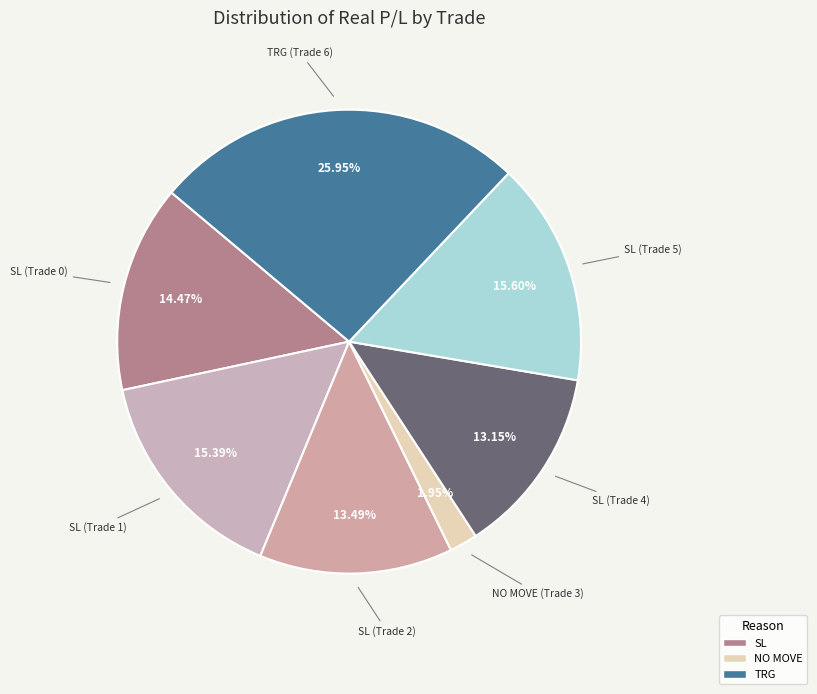

How many slices are in this pie chart?

7